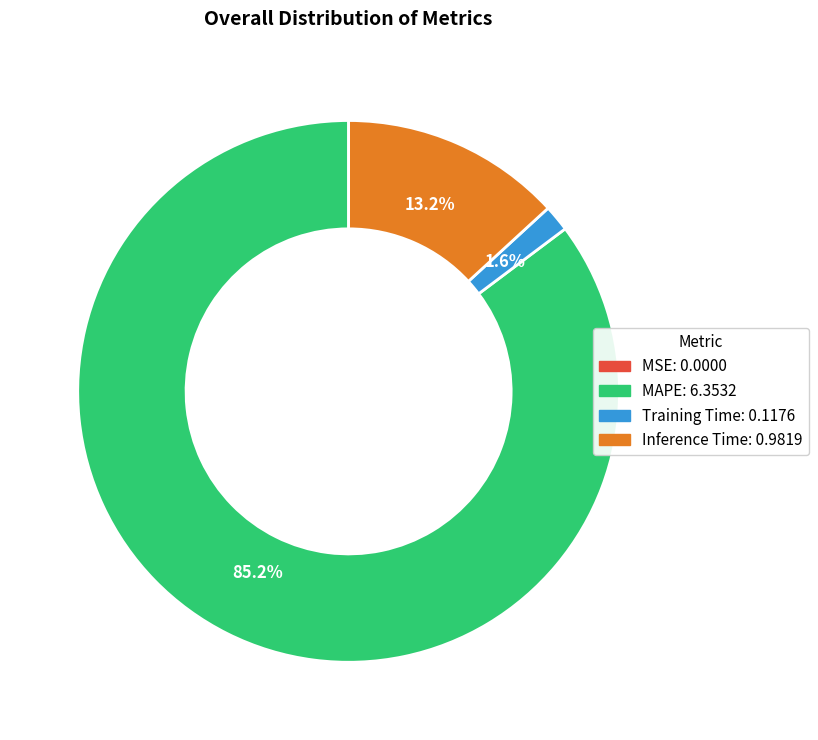

Is there a majority slice in this chart?

Yes